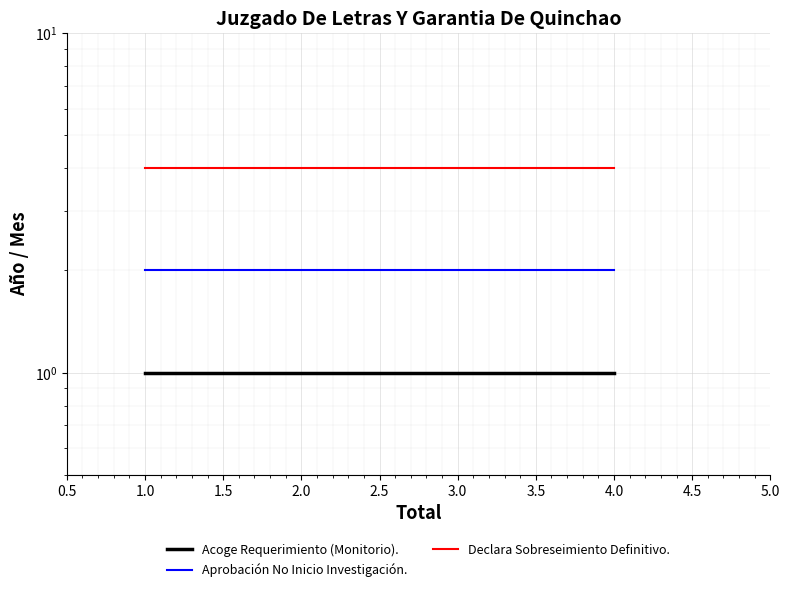

Rank the series by their average value, from highest to lowest.

Declara Sobreseimiento Definitivo., Aprobación No Inicio Investigación., Acoge Requerimiento (Monitorio).